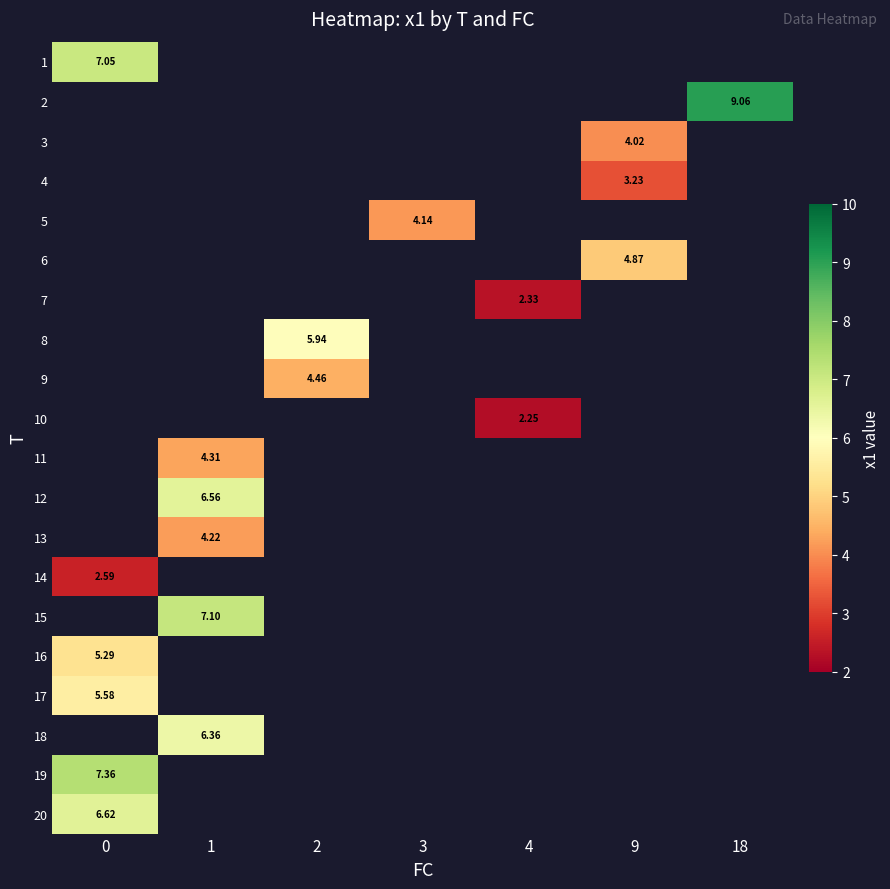

Is the value of 18 at 3 greater than the value of 10 at 9?

No